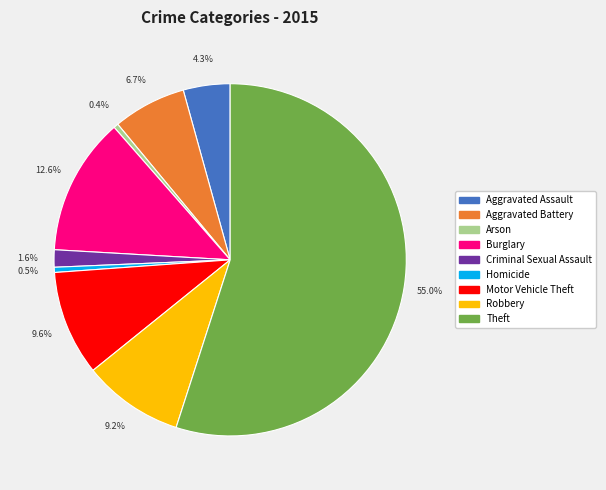

How many segments does this pie chart have?

9